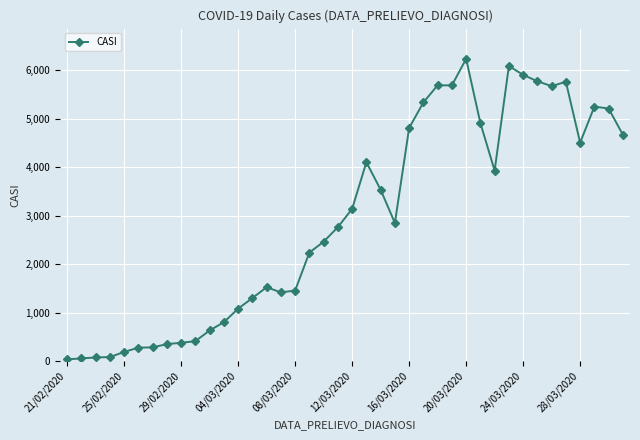

What is the difference between the maximum and second lowest values?

6180